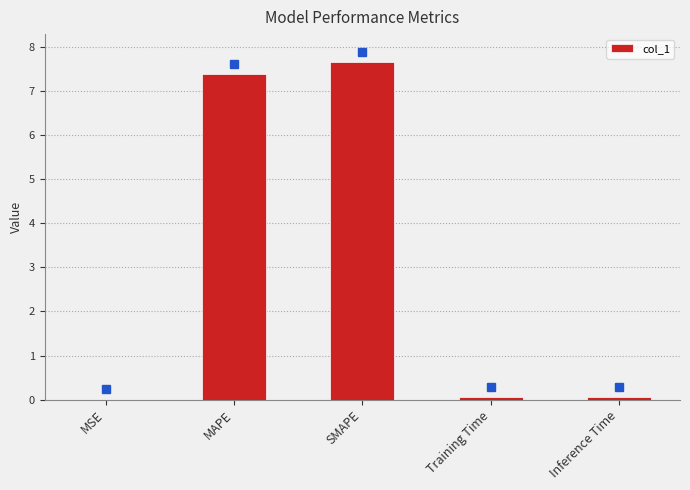

The value at MAPE is 7.4. True or false?

True